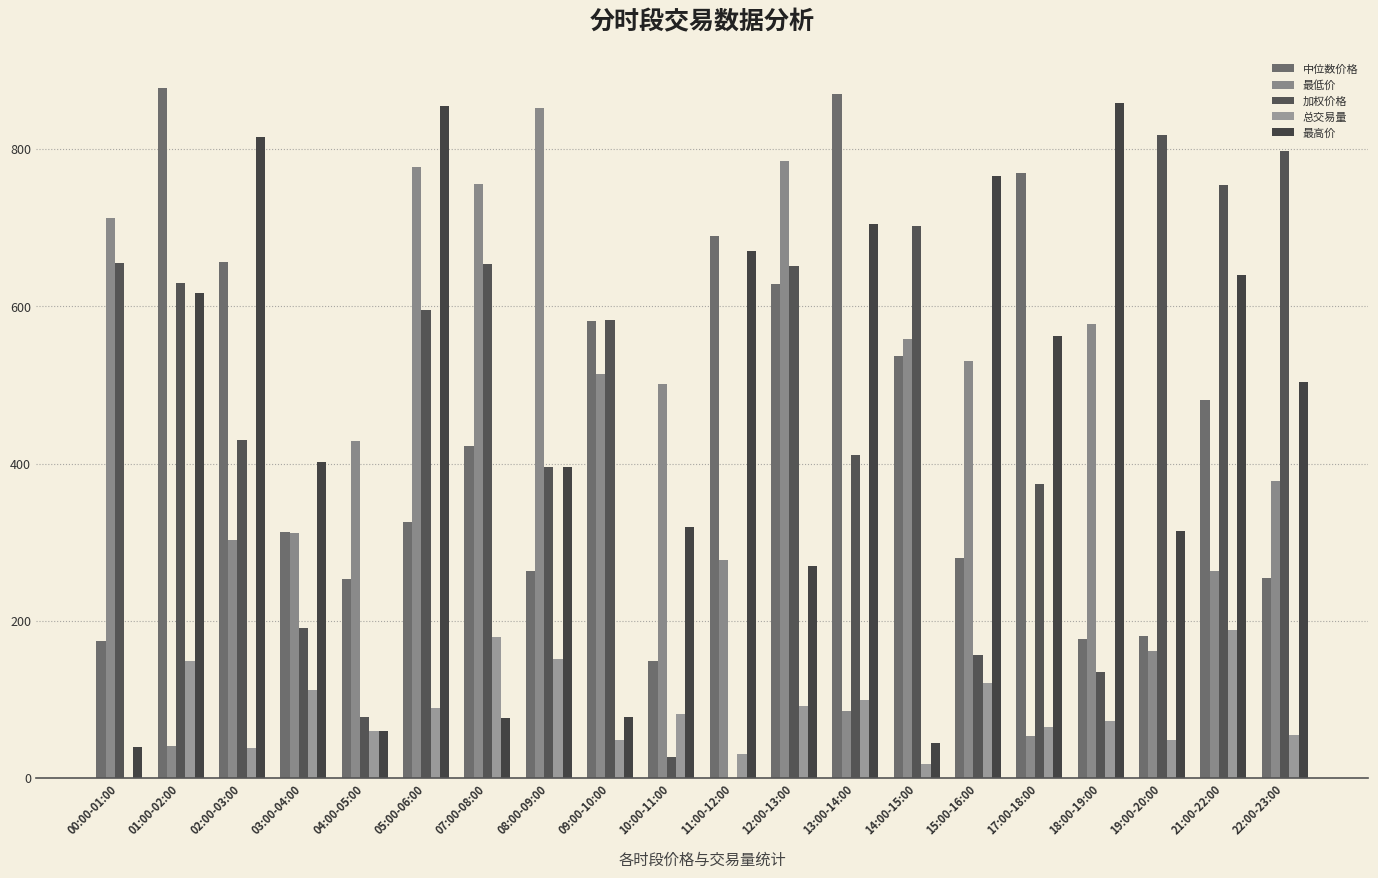

Rank the series by their maximum value, from highest to lowest.

中位数价格, 最高价, 最低价, 加权价格, 总交易量